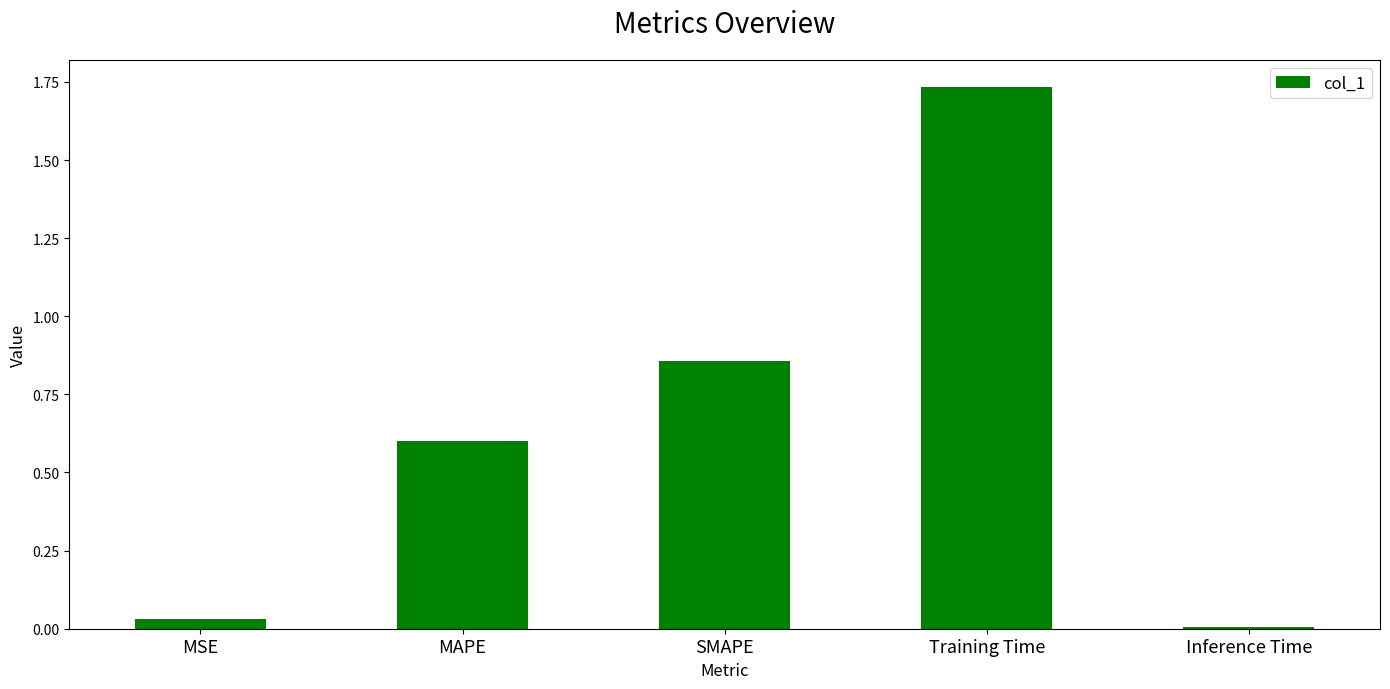

The value at MAPE is 0.9. True or false?

False